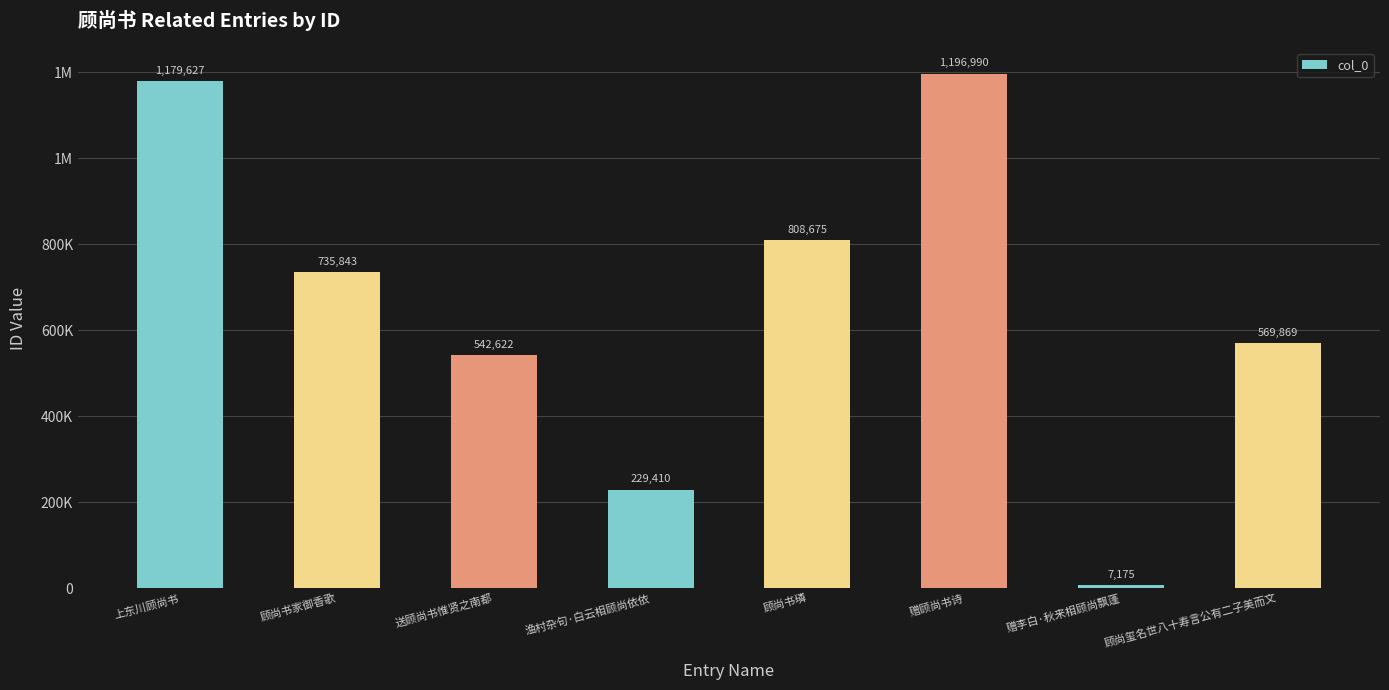

At which label does the data first exceed 735843?

上东川顾尚书